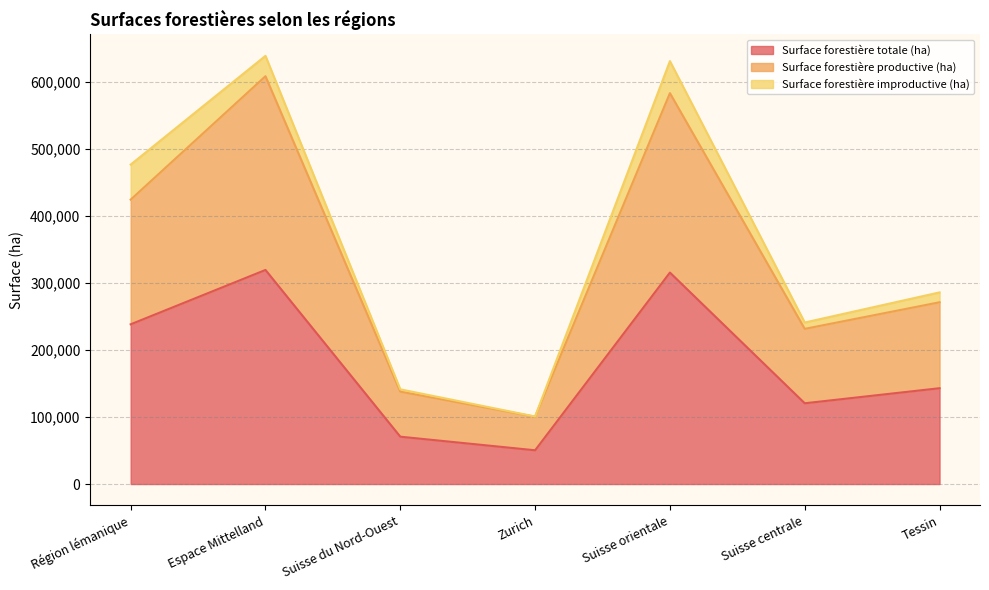

What is the minimum value shown in the chart?

50370